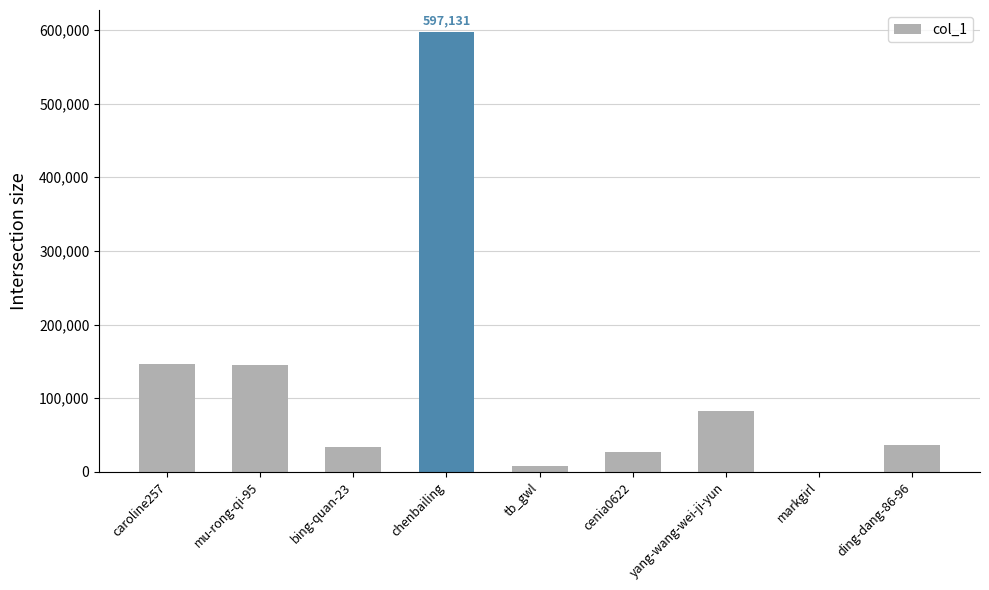

Is it true that the value at bing-quan-23 is 33504?

True